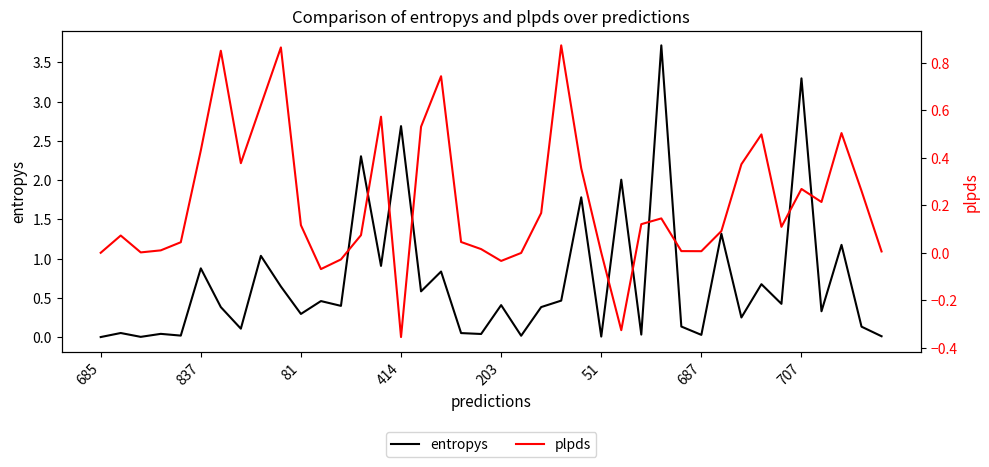

Rank the series by their maximum value, from lowest to highest.

plpds, entropys